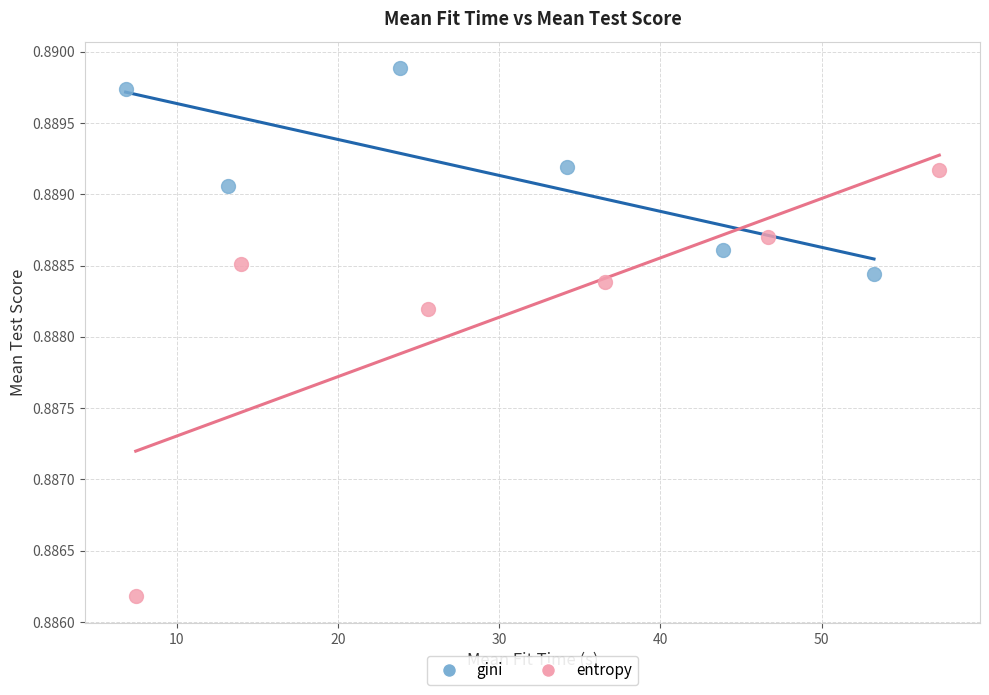

Which series has the largest Y range (max minus min)?

entropy